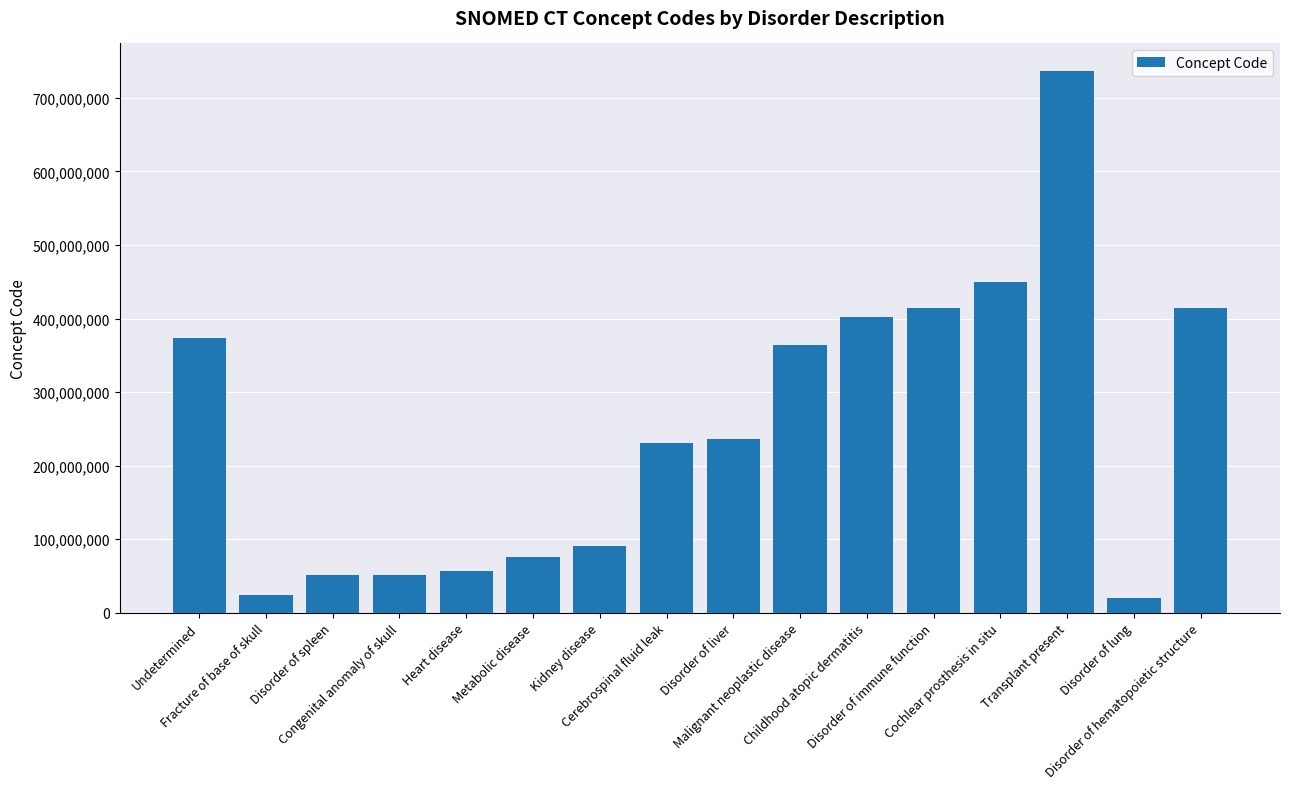

What is the value of the 14th bar from the left?

737294004